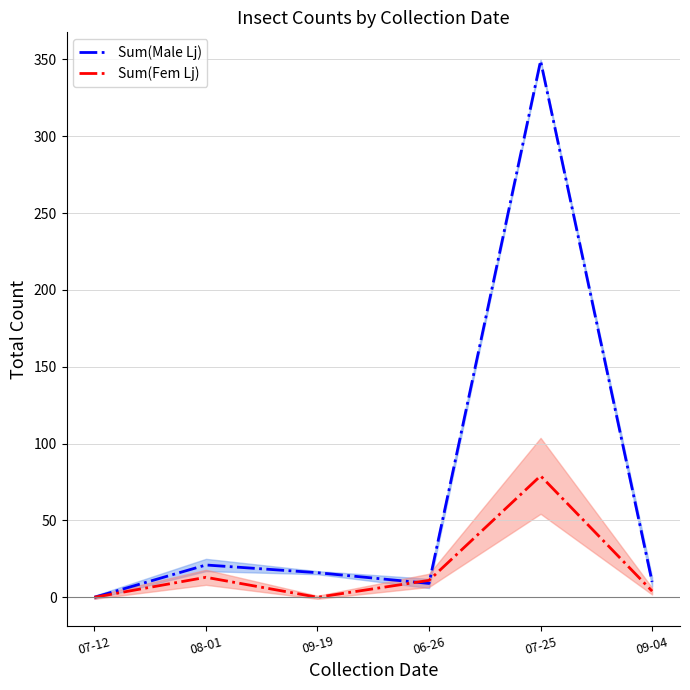

What is the greatest value displayed?

349